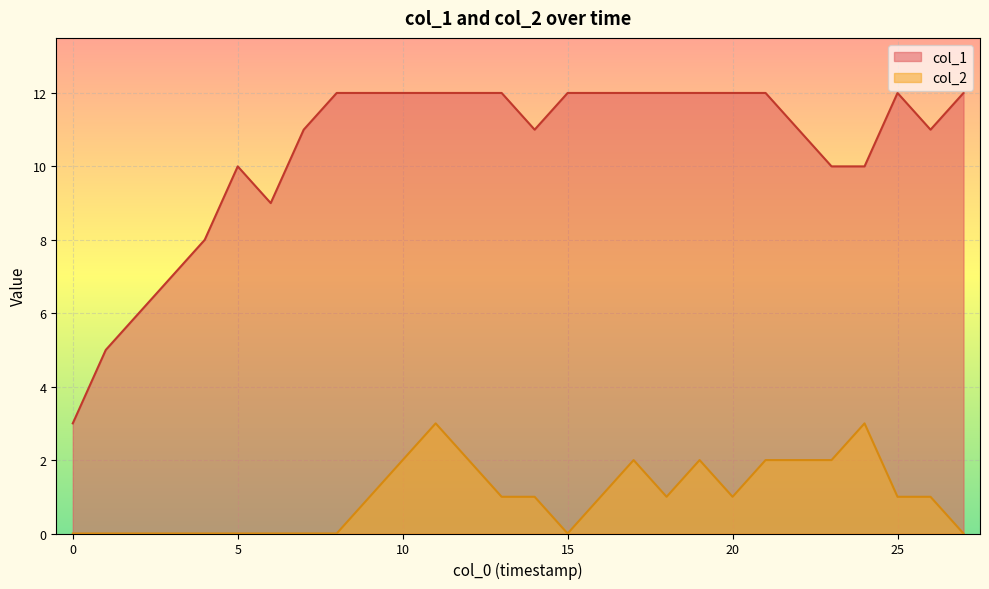

At which label does col_2 first exceed 1?

10